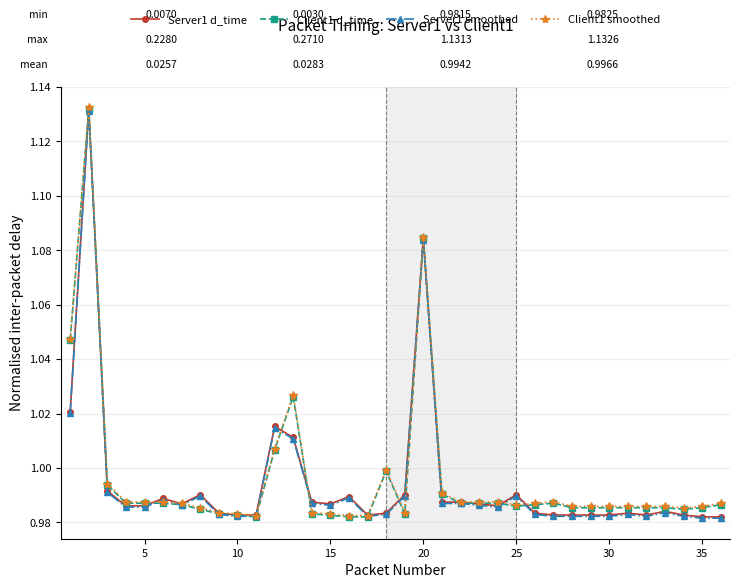

True or false: Server1 smoothed has more than 2 points higher than both neighbors.

True